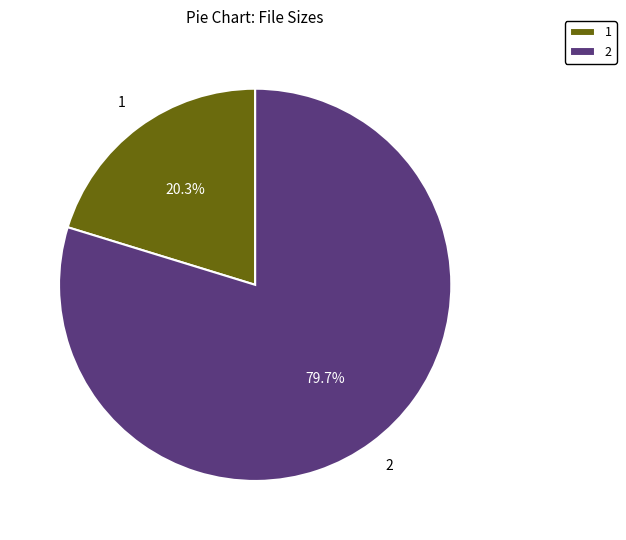

What is the smallest slice in the pie chart?

1